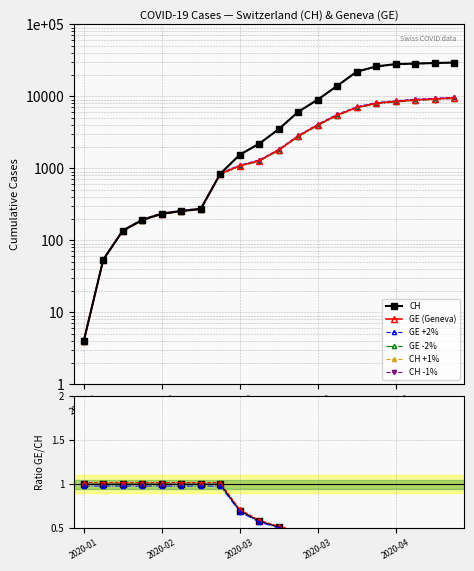

What is the sum of the GE values at 2020-03-29 and 2020-02-08?

5692.0